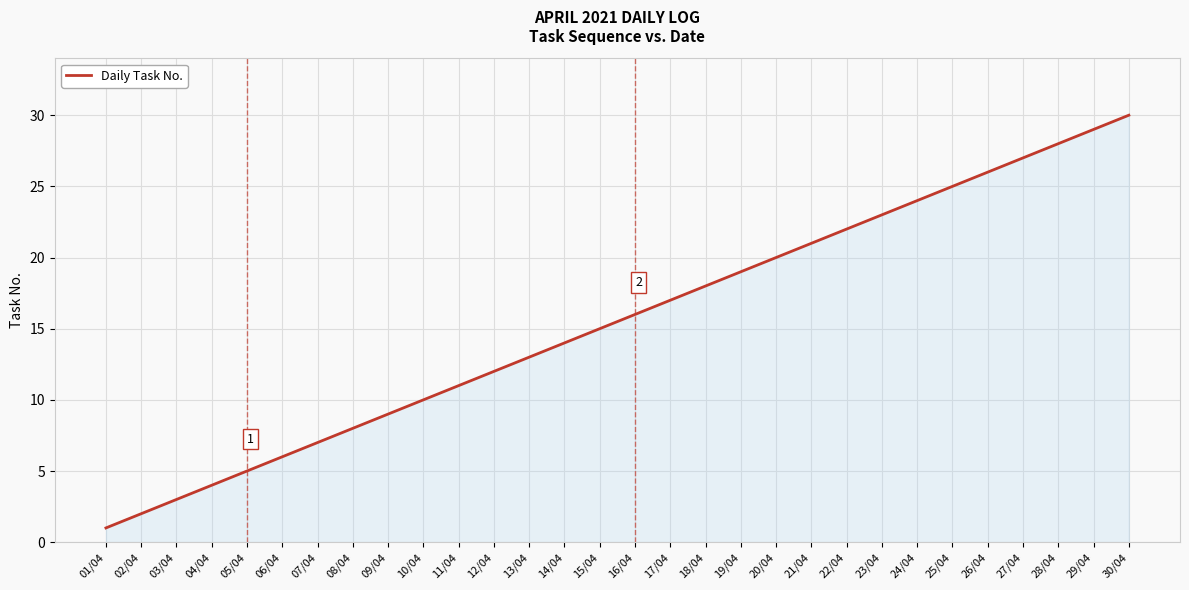

Does the chart display data point markers on the line(s)?

No